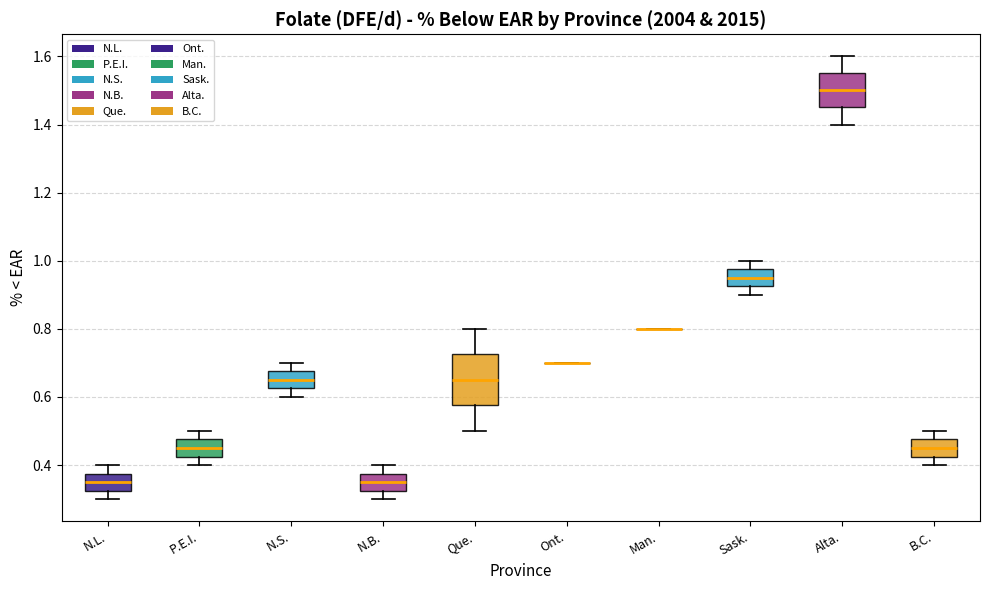

Reading left to right, transcribe this box plot: for each box, give where its median line is, the range the box spans, and where its two whiskers end, as read against the y-axis. The values are not printed on the chart, so give them approximately, as read against the axis.

N.L.: median 0.36, box 0.32 to 0.38, whiskers 0.30 to 0.40
P.E.I.: median 0.46, box 0.42 to 0.48, whiskers 0.40 to 0.50
N.S.: median 0.66, box 0.62 to 0.68, whiskers 0.60 to 0.70
N.B.: median 0.36, box 0.32 to 0.38, whiskers 0.30 to 0.40
Que.: median 0.66, box 0.58 to 0.72, whiskers 0.50 to 0.80
Ont.: box collapsed to a line at 0.70, whiskers 0.70 to 0.70
Man.: box collapsed to a line at 0.80, whiskers 0.80 to 0.80
Sask.: median 0.96, box 0.92 to 0.98, whiskers 0.90 to 1.00
Alta.: median 1.50, box 1.46 to 1.56, whiskers 1.40 to 1.60
B.C.: median 0.46, box 0.42 to 0.48, whiskers 0.40 to 0.50